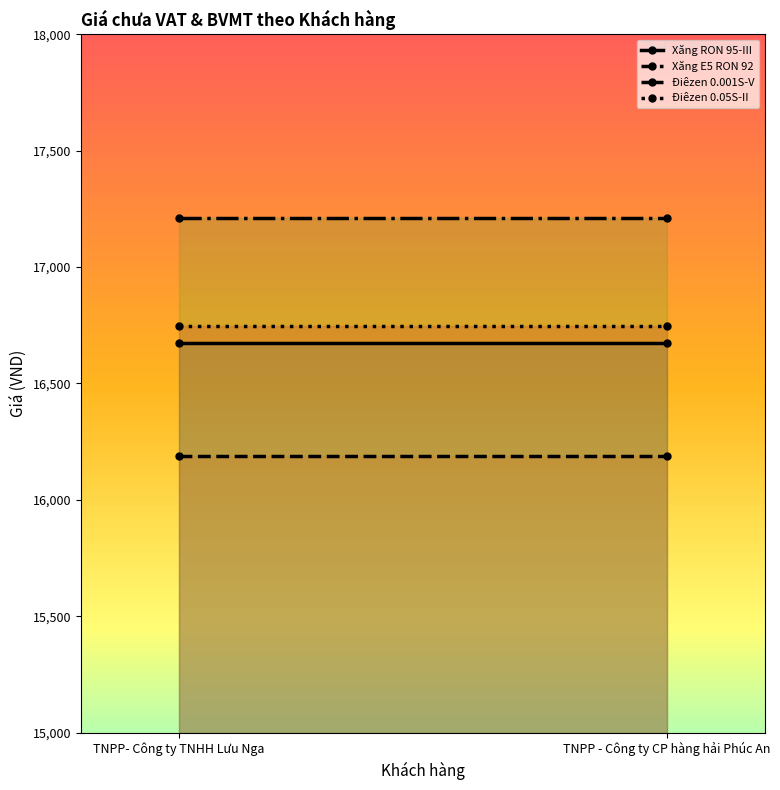

Reading left to right, what are all the values shown in this chart?

Xăng RON 95-III: TNPP- Công ty TNHH Lưu Nga=16673	TNPP - Công ty CP hàng hải Phúc An=16673
Xăng E5 RON 92: TNPP- Công ty TNHH Lưu Nga=16190	TNPP - Công ty CP hàng hải Phúc An=16190
Điêzen 0.001S-V: TNPP- Công ty TNHH Lưu Nga=17209	TNPP - Công ty CP hàng hải Phúc An=17209
Điêzen 0.05S-II: TNPP- Công ty TNHH Lưu Nga=16745	TNPP - Công ty CP hàng hải Phúc An=16745